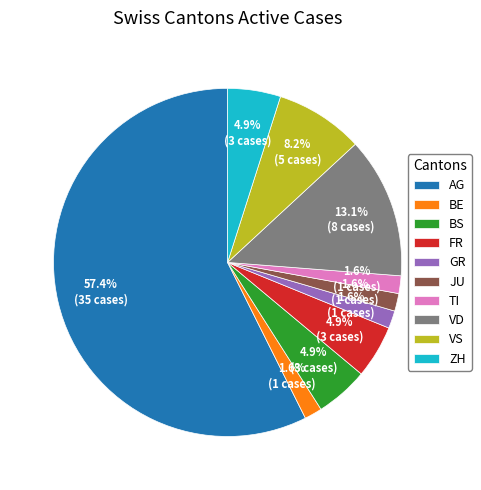

What percentage do ZH and BS together represent?

9.8%